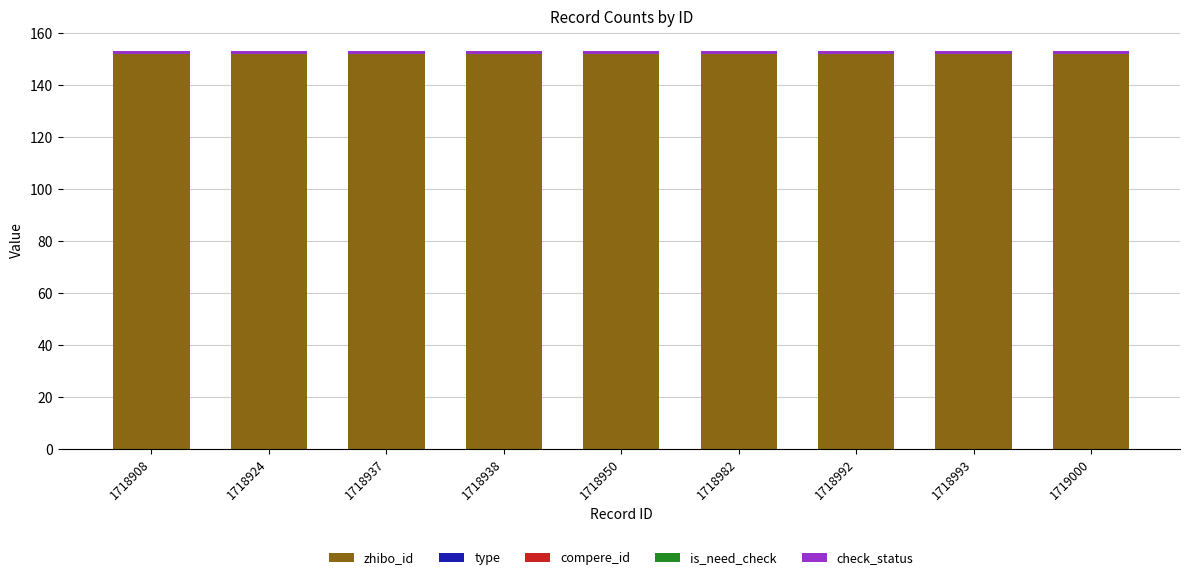

The zhibo_id series shows 152 at 1718993. True or false?

True